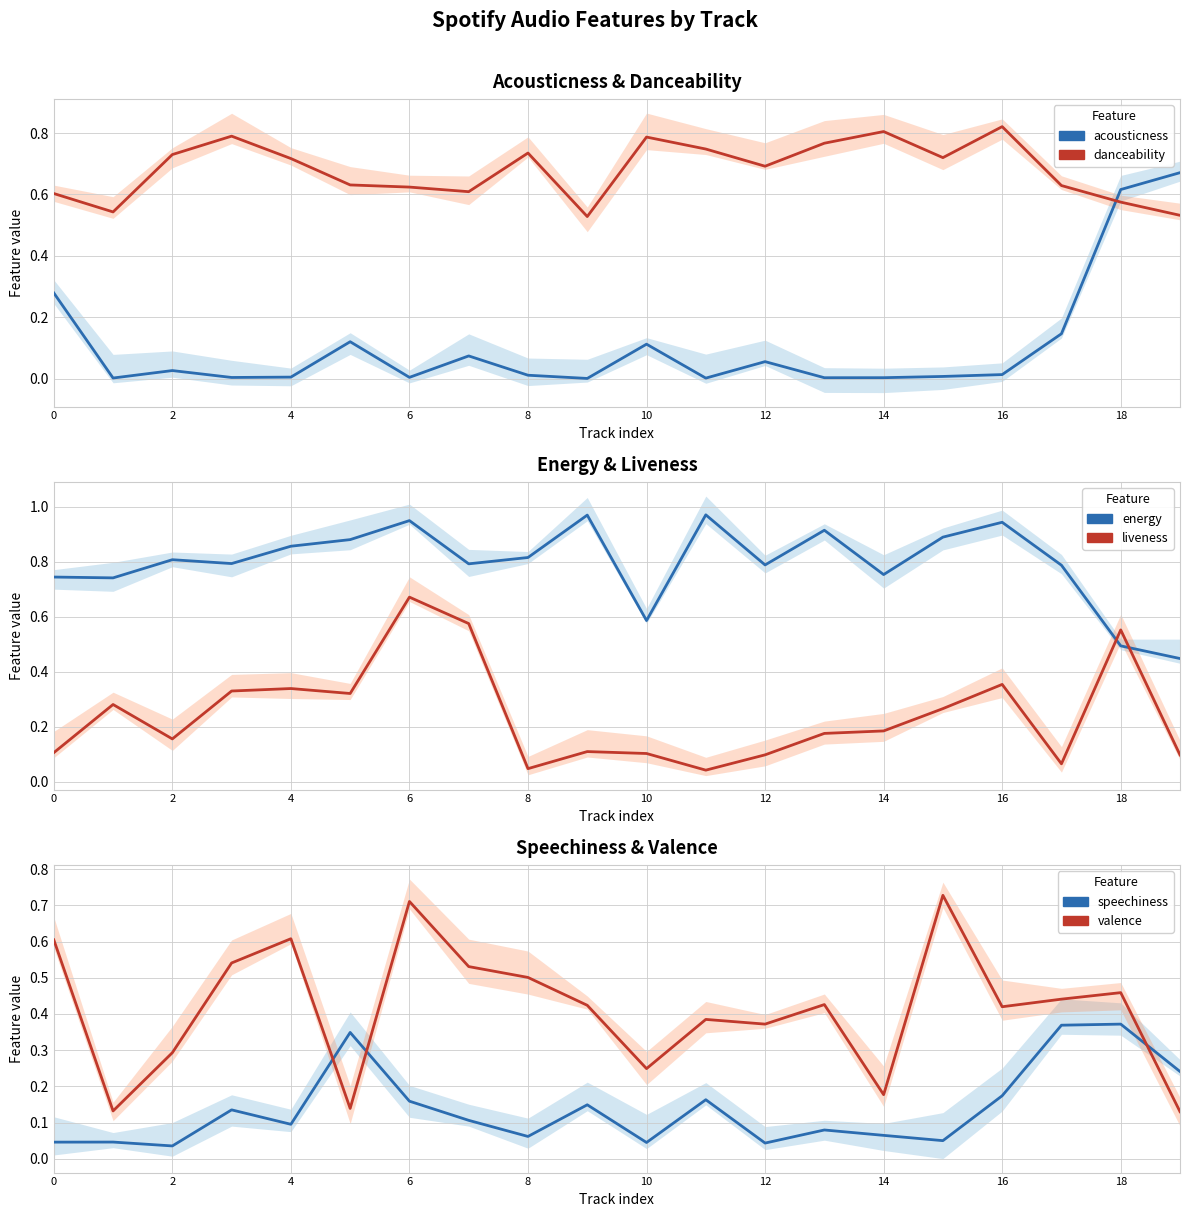

The acousticness series shows 0.0 at 4. True or false?

True